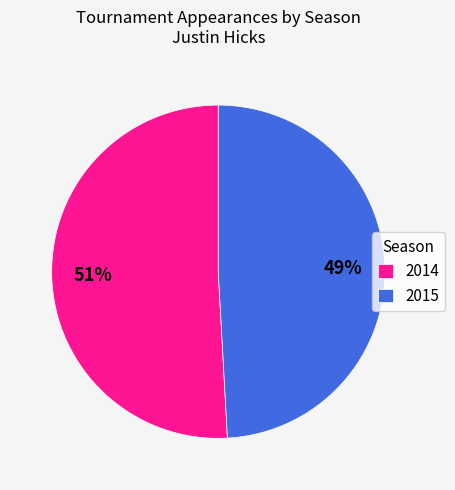

Rank the categories by value from lowest to highest.

2015, 2014